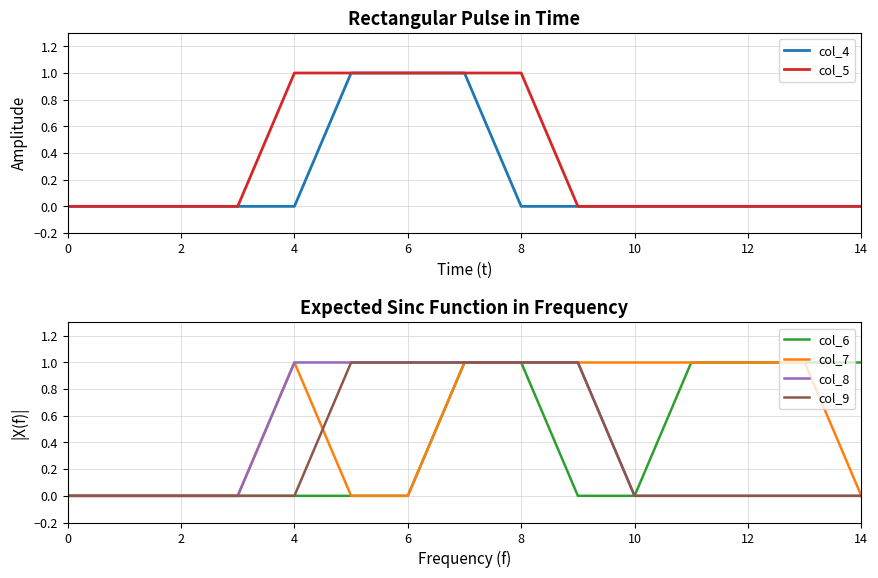

Rank the series at 0 from highest to lowest value.

col_4, col_5, col_6, col_7, col_8, col_9